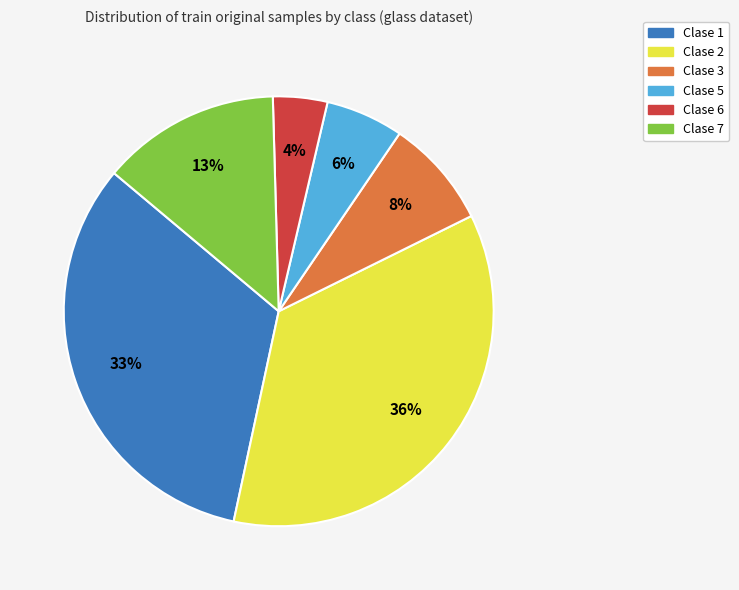

Rank the categories by value from highest to lowest.

Clase 2, Clase 1, Clase 7, Clase 3, Clase 5, Clase 6